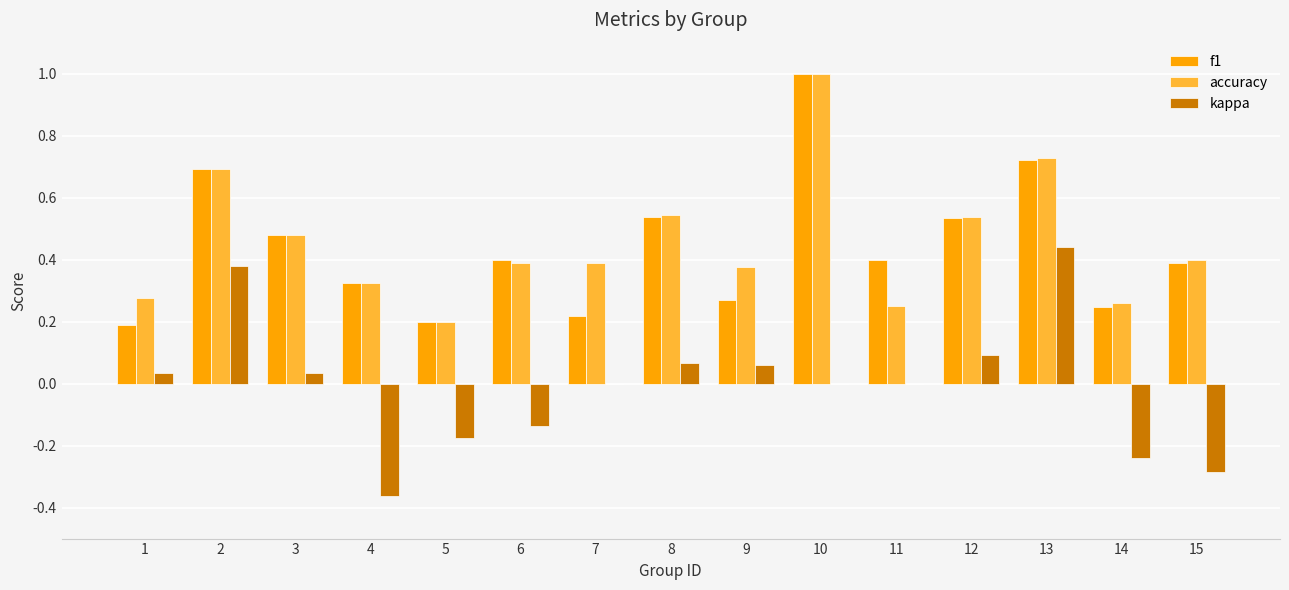

Is it true that accuracy equals 0.1 at 1?

False